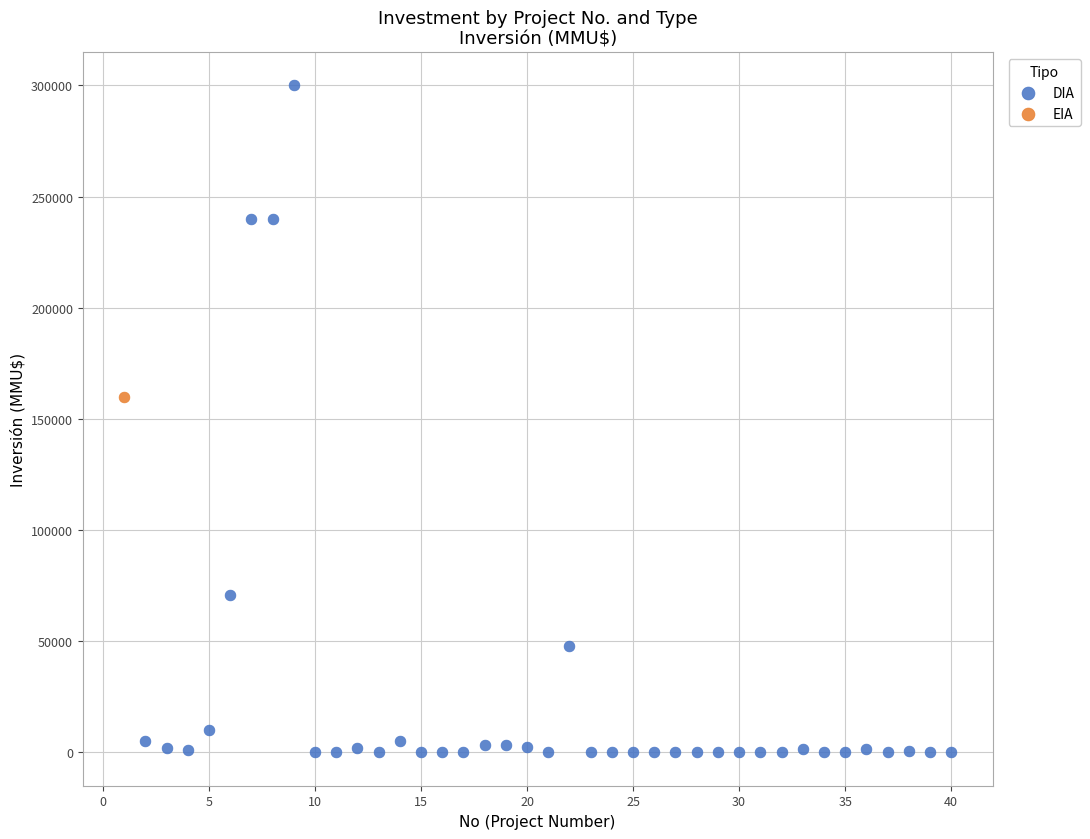

What are all the series names shown in the legend?

DIA, EIA